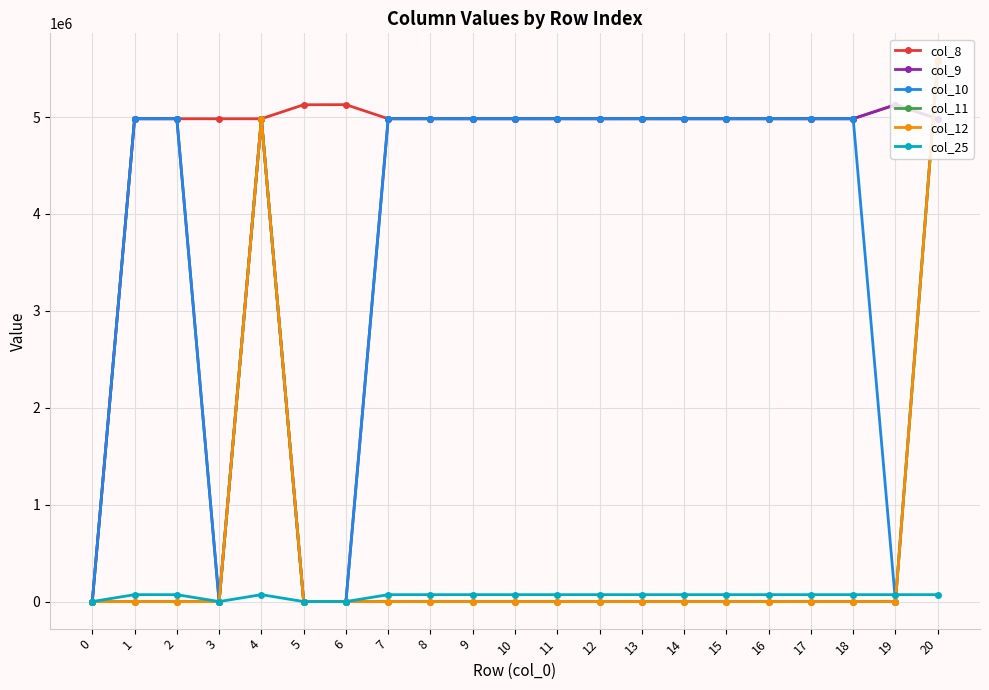

Where is col_12 nearest to the value 2792031?

4